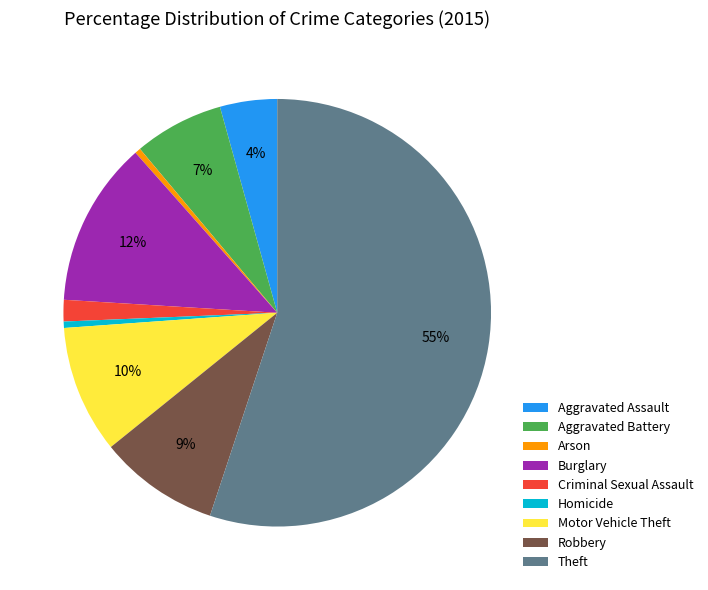

Does Theft account for over 50% of the chart?

Yes